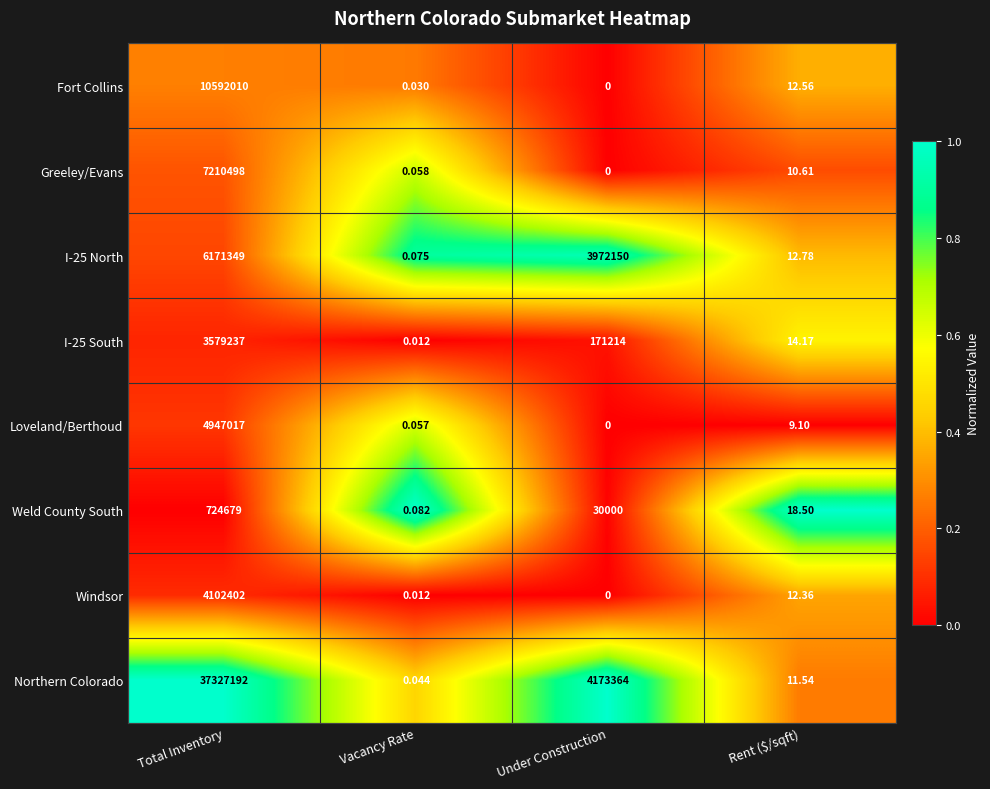

Which category has the highest value in the Weld County South series?

Total Inventory